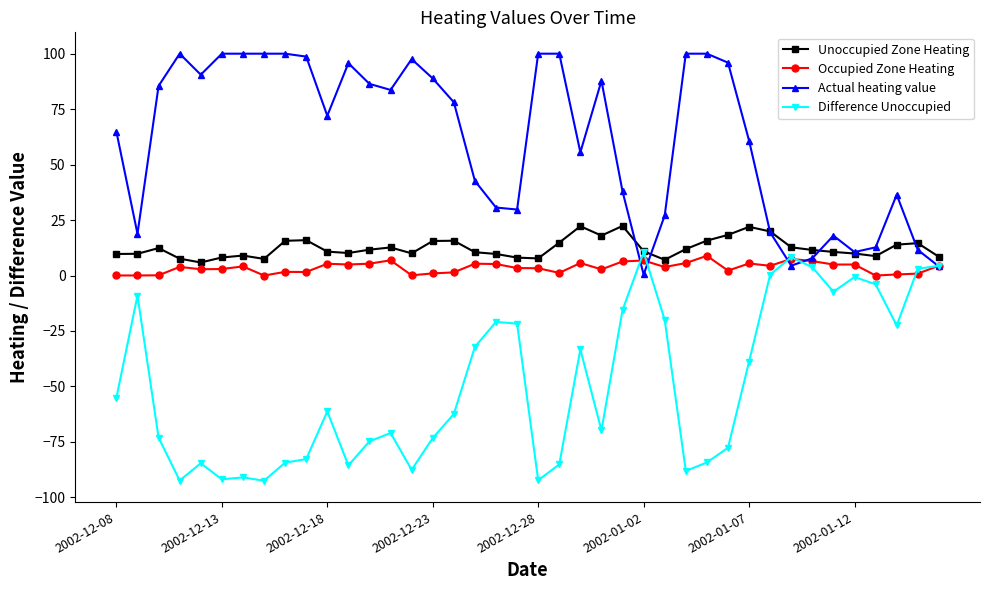

At how many categories does at least one series exceed 49?

24